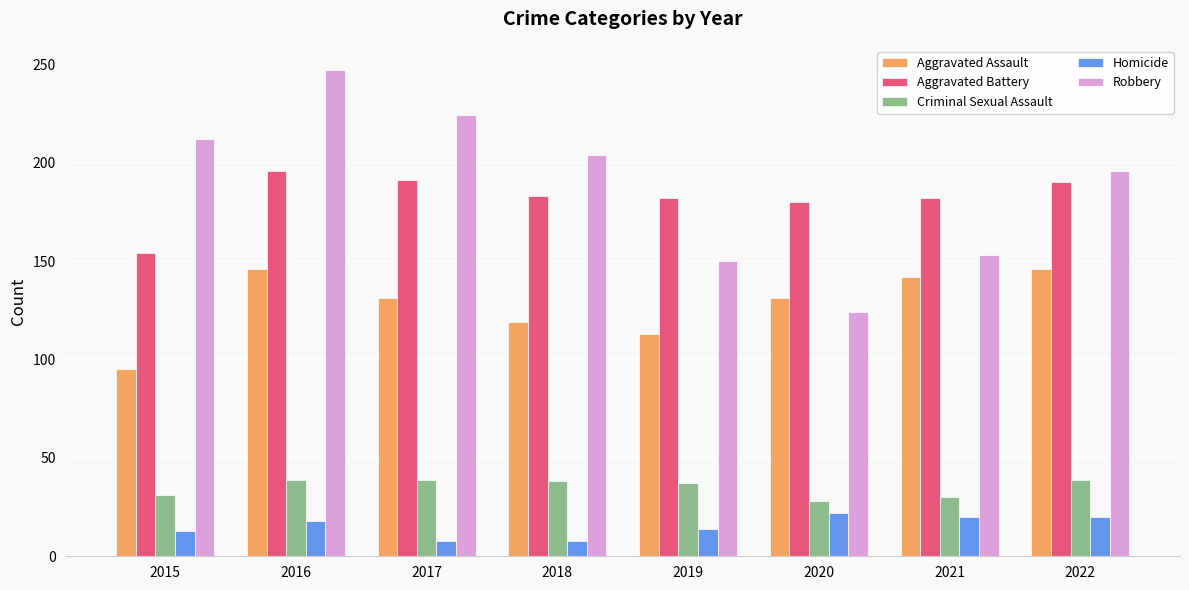

At which category is the sum across all series the highest?

2016